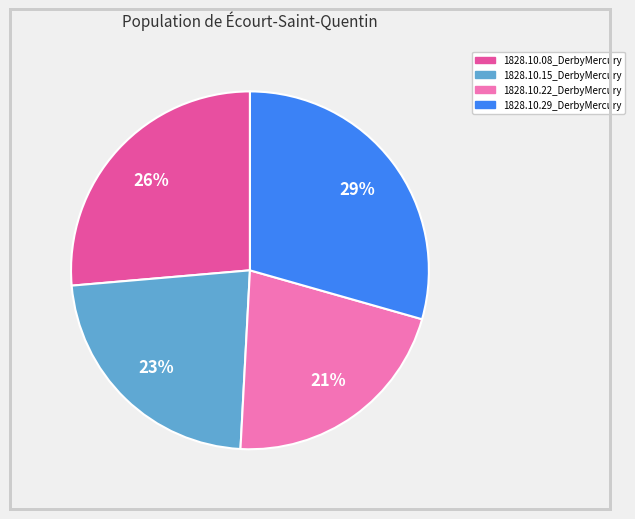

To the nearest percent, what percentage of the pie is 1828.10.29_DerbyMercury?

29%